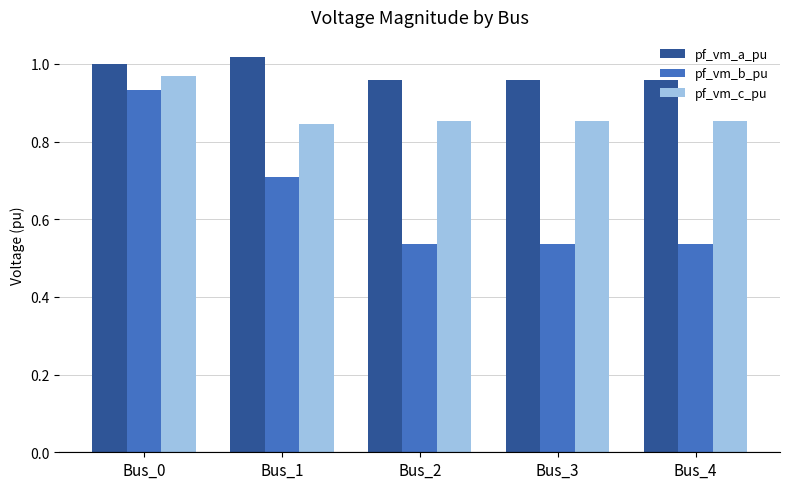

Which series has the largest total across all categories?

pf_vm_a_pu